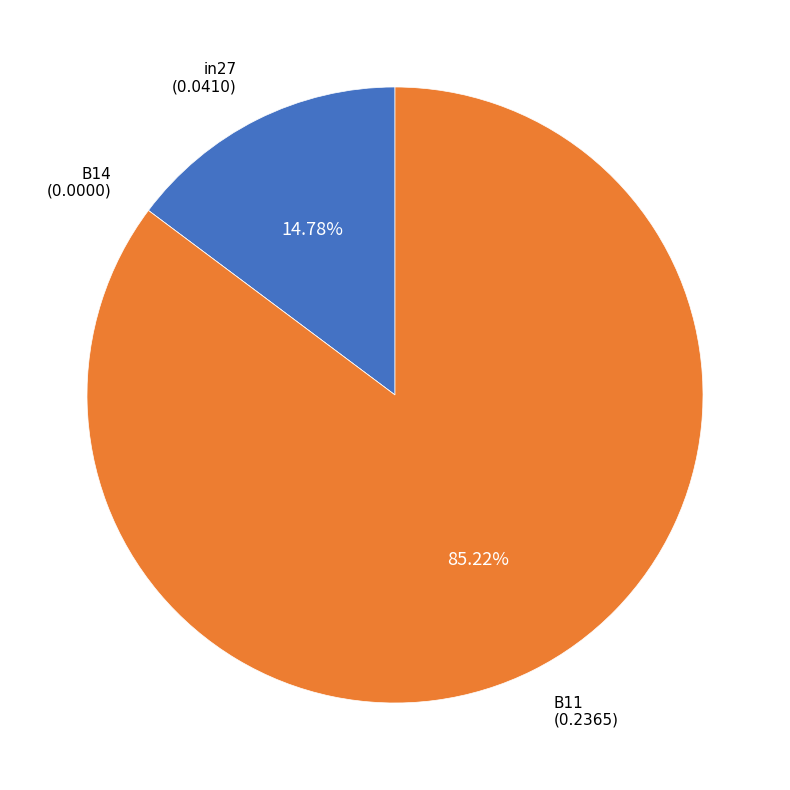

Which has a higher value, in27 or B11?

B11